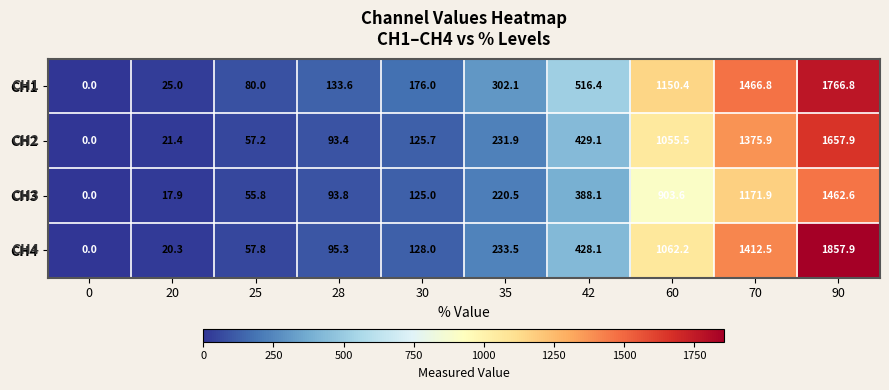

The CH4 series shows 884.0 at 0. True or false?

False